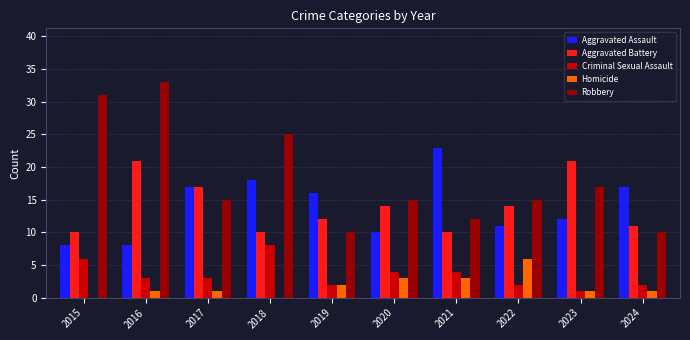

The value of Homicide at 2020 is 1. True or false?

False